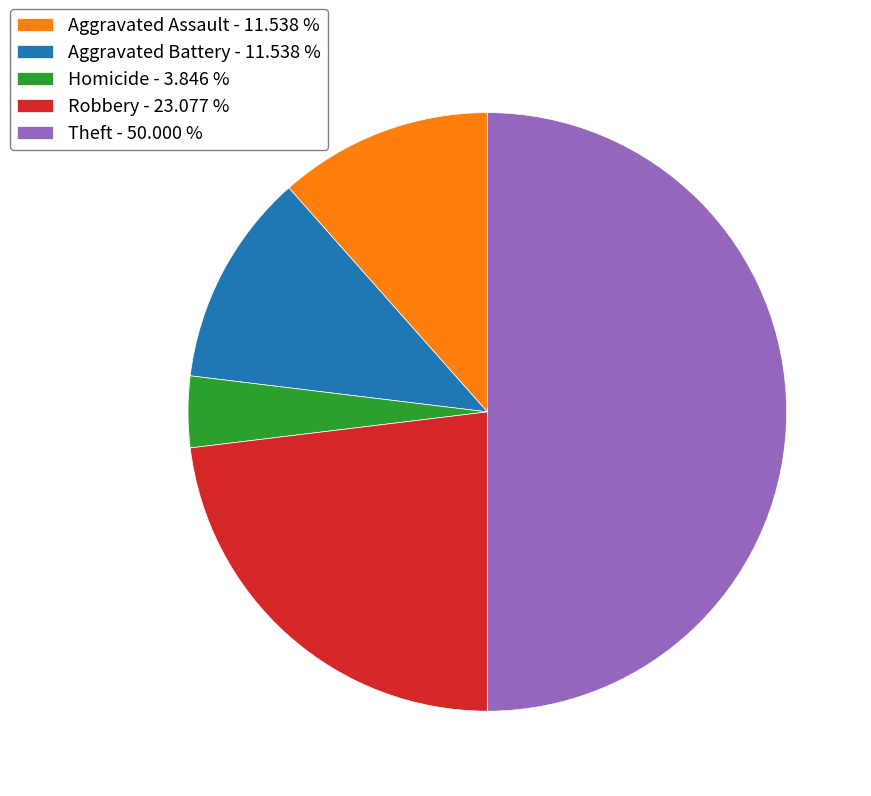

Approximately how many times larger is the value at Aggravated Battery - 11.538 % compared to Robbery - 23.077 %?

0.5